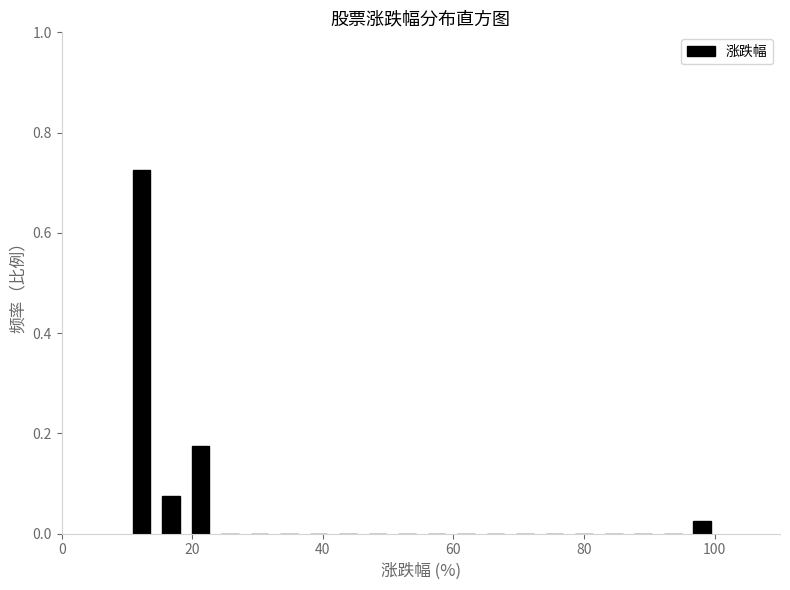

Read against the x-axis, roughly where is the centre of the tallest bar?

12